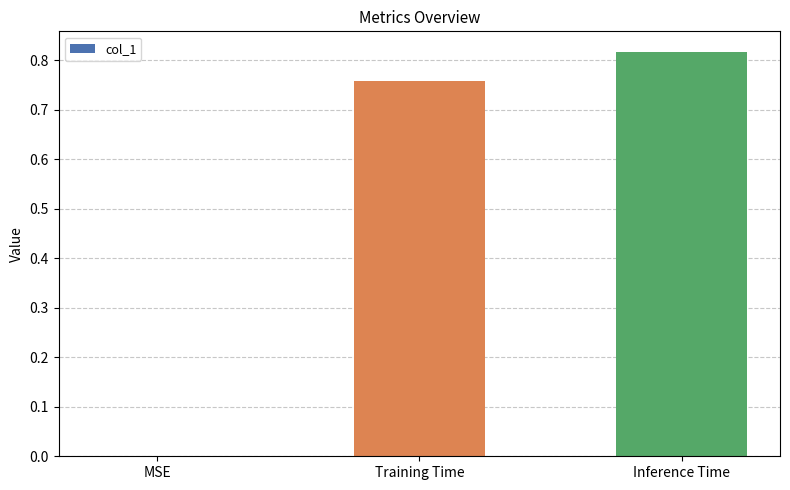

The chart shows a value of 0.5 at Inference Time. True or false?

False